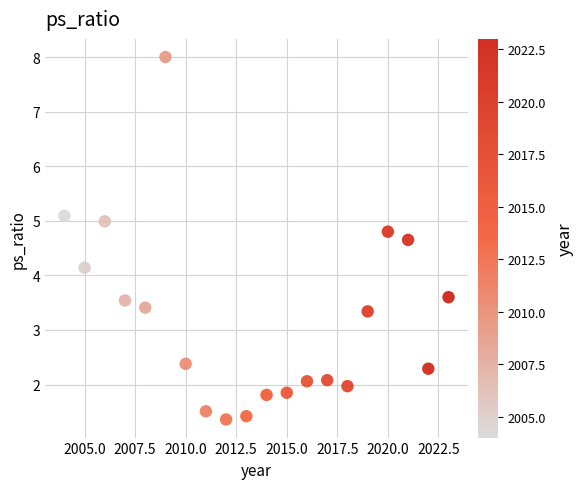

What Y value in the scatter plot is closest to 4?

4.1